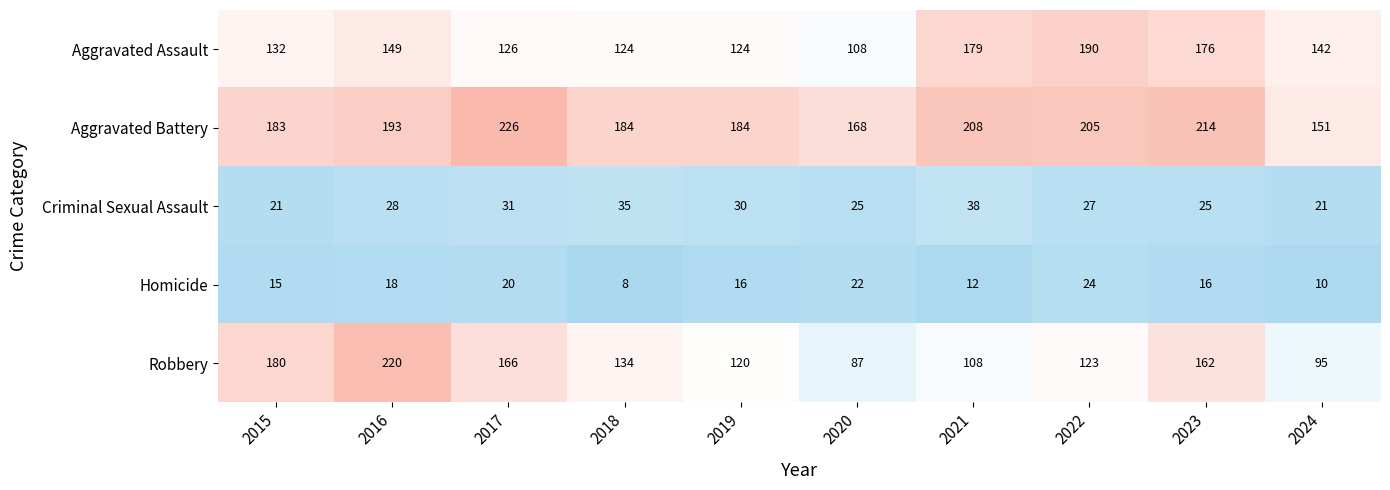

What is the lowest value of the Homicide series?

8